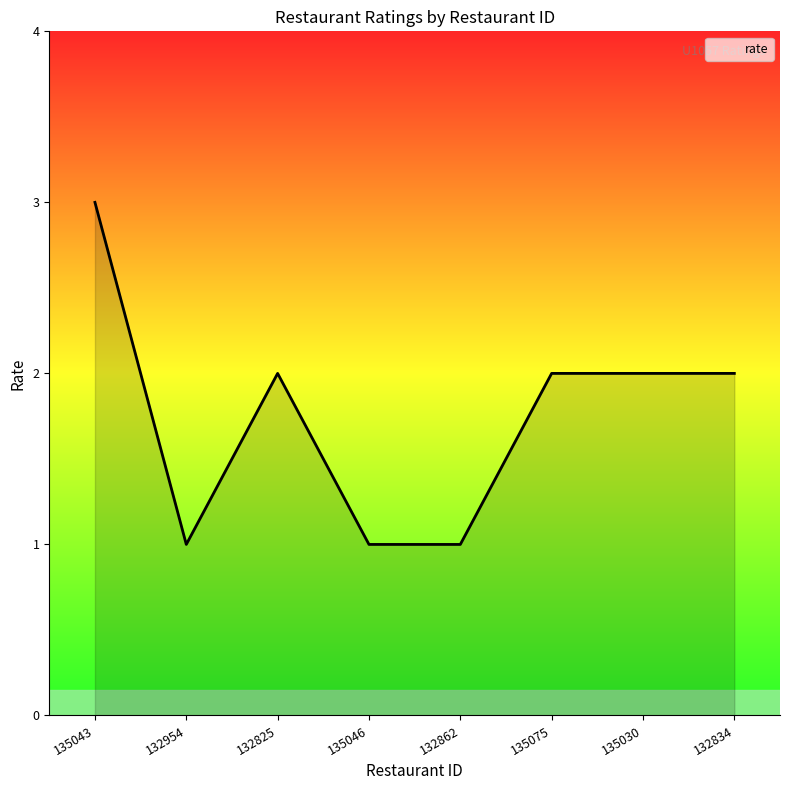

At which category does the data reach its first local valley?

132954